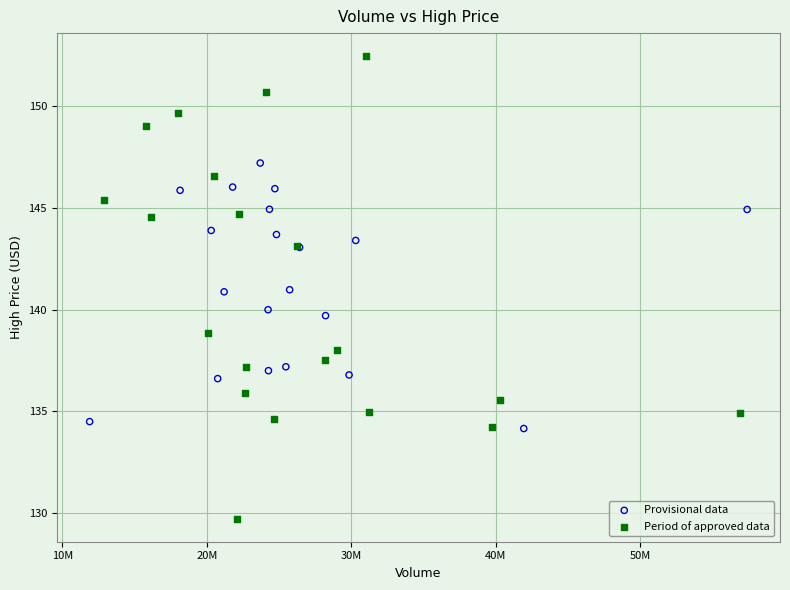

Which series has the widest spread of Y values?

Period of approved data